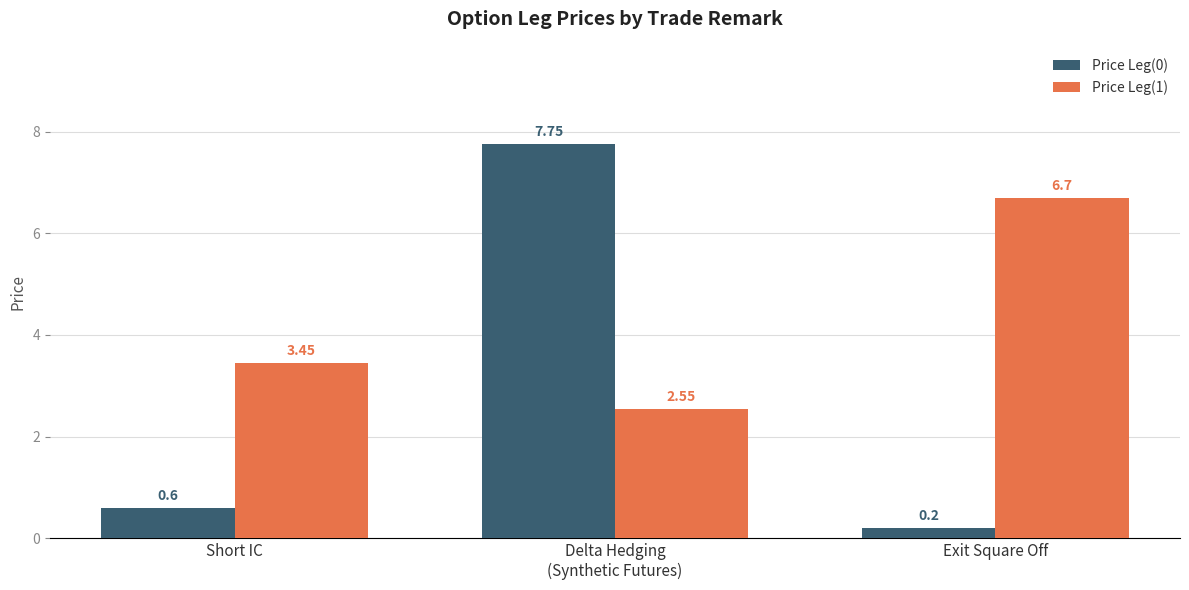

At which category is the sum across all series the highest?

Delta Hedging
(Synthetic Futures)